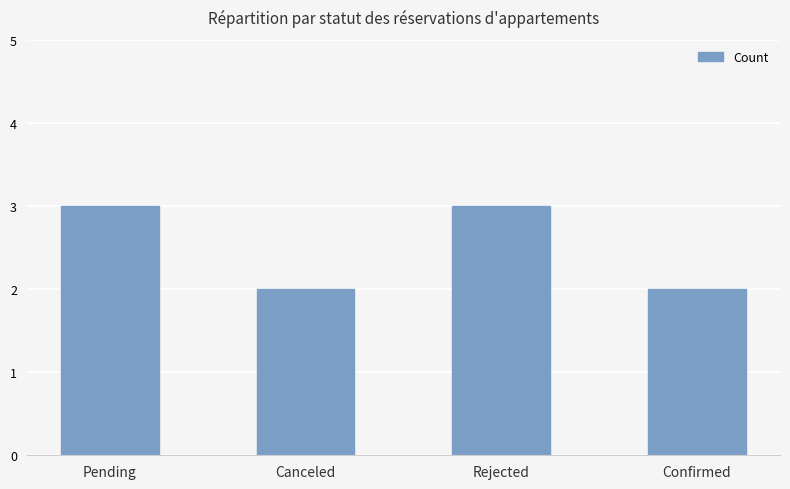

What is the maximum value shown in the chart?

3